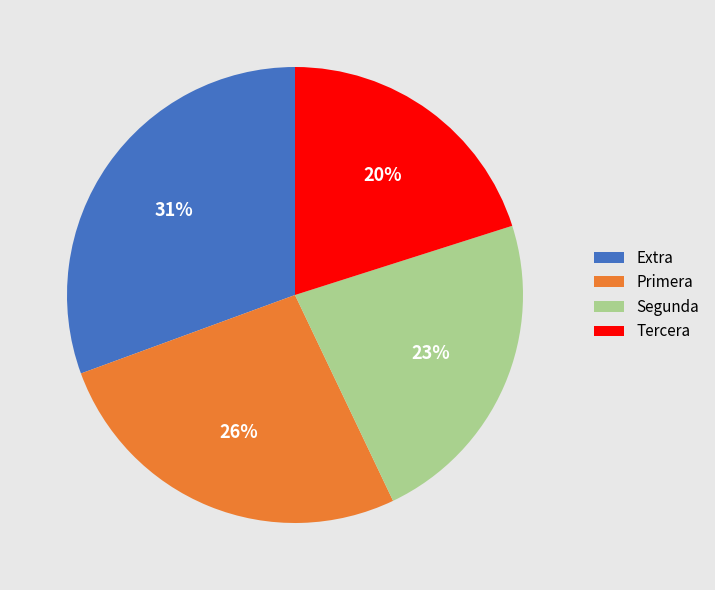

Rank the categories by value from highest to lowest.

Extra, Primera, Segunda, Tercera